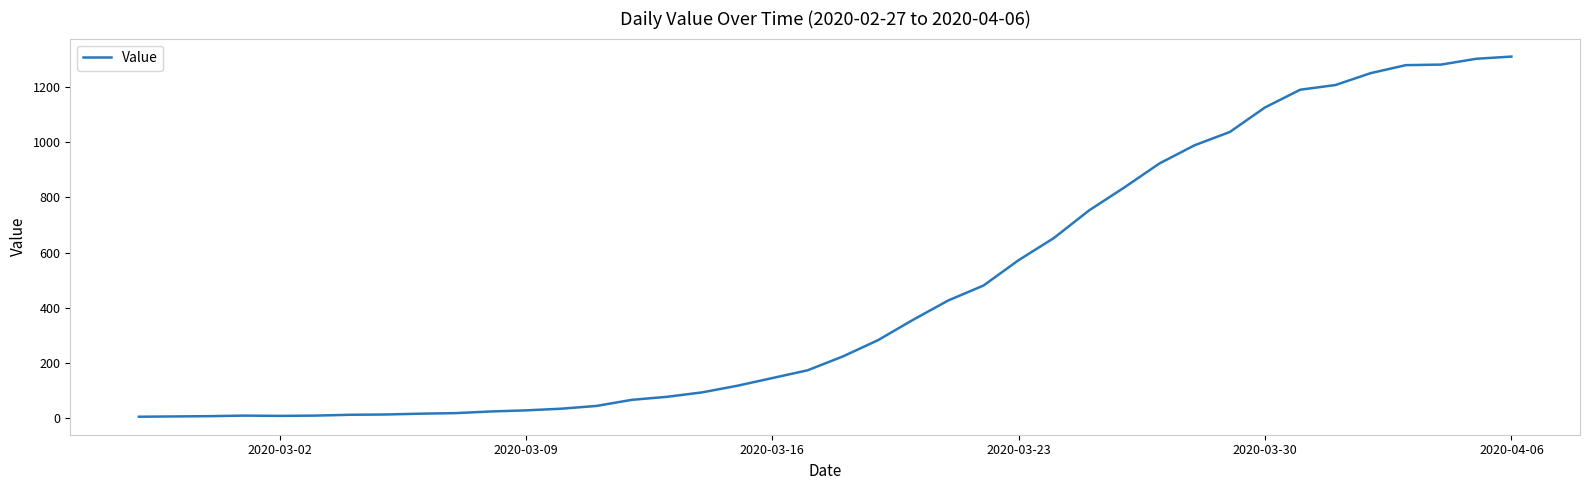

What is the difference between the maximum and minimum values?

1304